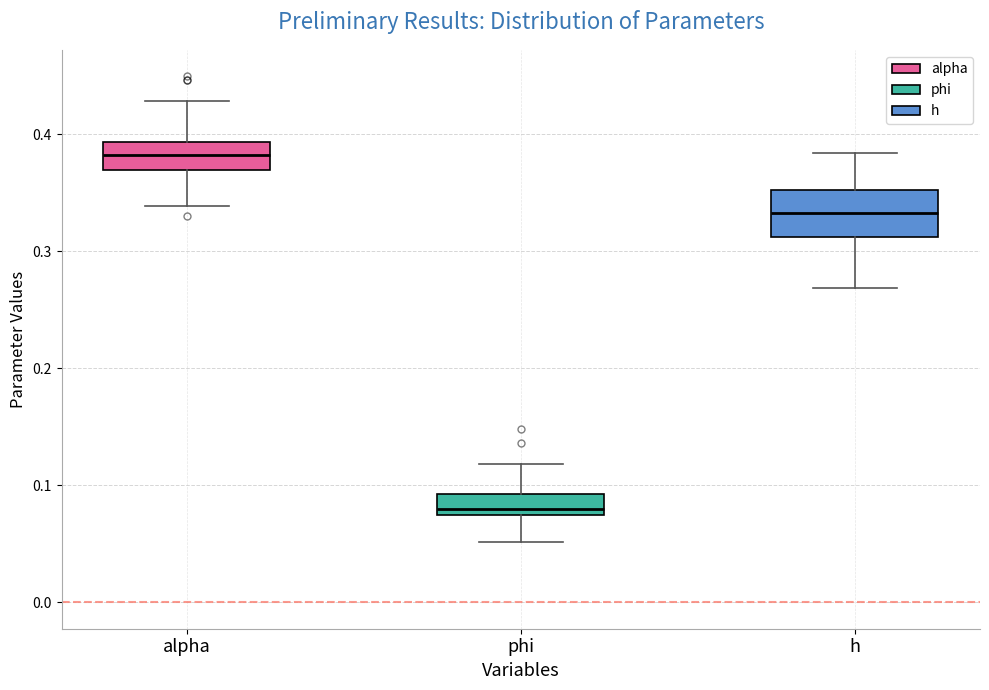

Where does the upper whisker of the box for phi end on the y-axis? The values are not printed on the chart, so give them approximately, as read against the axis.

0.12